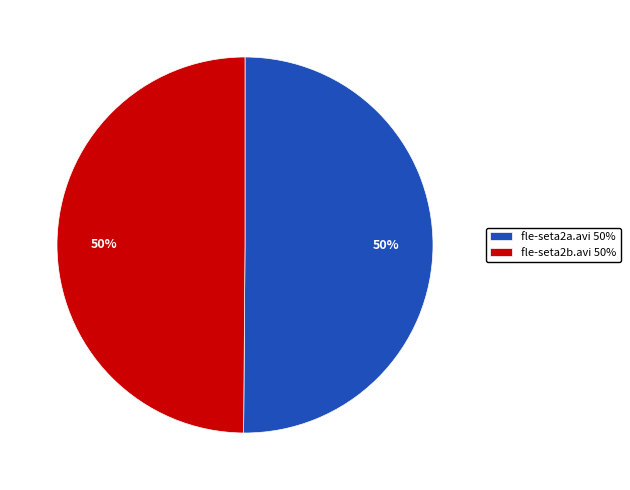

The fle-seta2a.avi slice represents 50% of the pie. True or false?

True